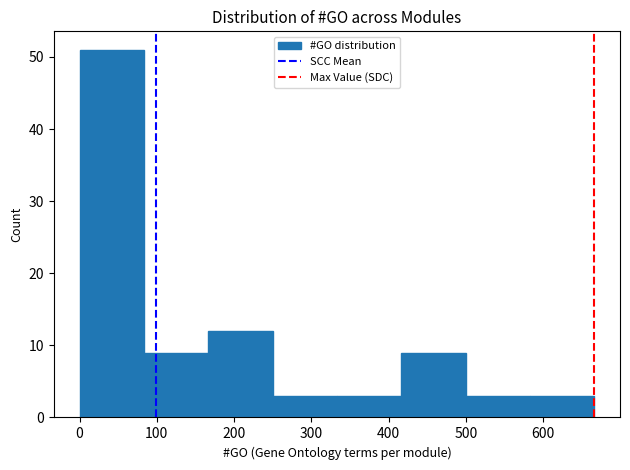

How tall is the bar that spans 0 to 80 on the x-axis? Neither the bar edges nor the heights are printed on the chart, so give them approximately, as read against the axes.

51